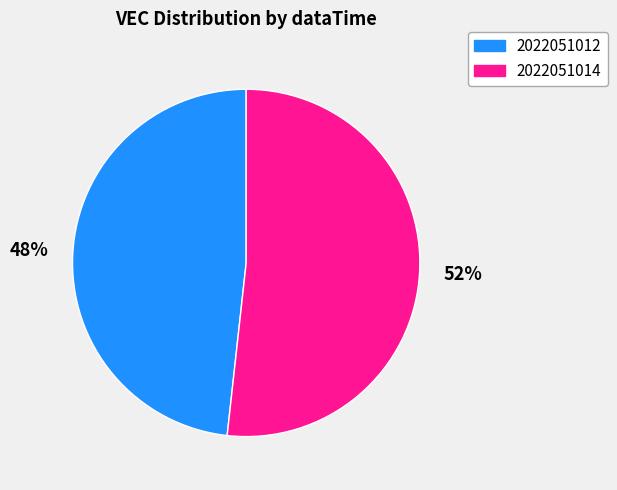

True or false: 2022051014 accounts for 38% of the total.

False